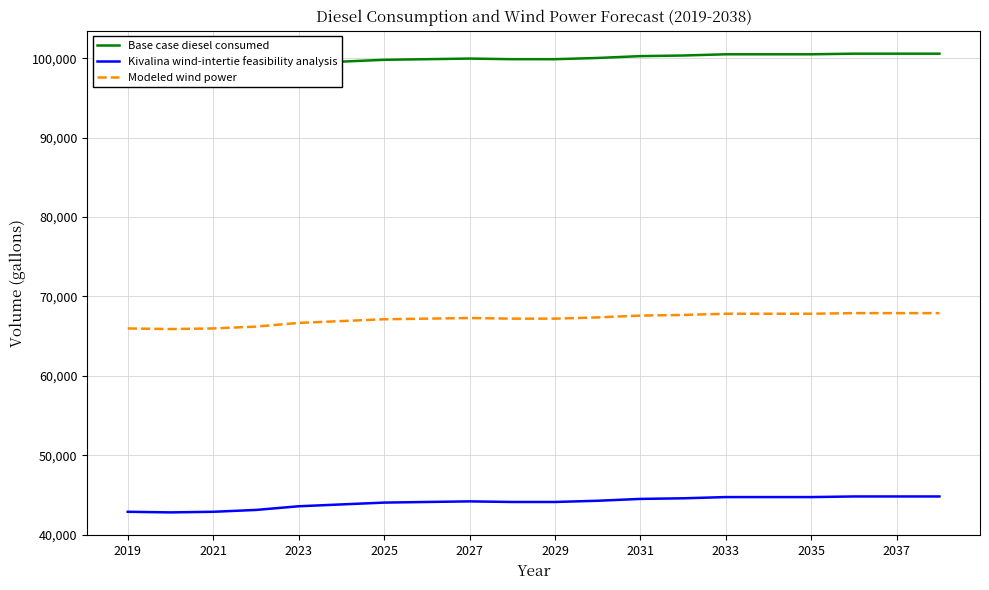

Is the value of Kivalina wind-intertie feasibility analysis at 2035 greater than the value of Modeled wind power at 2033?

No